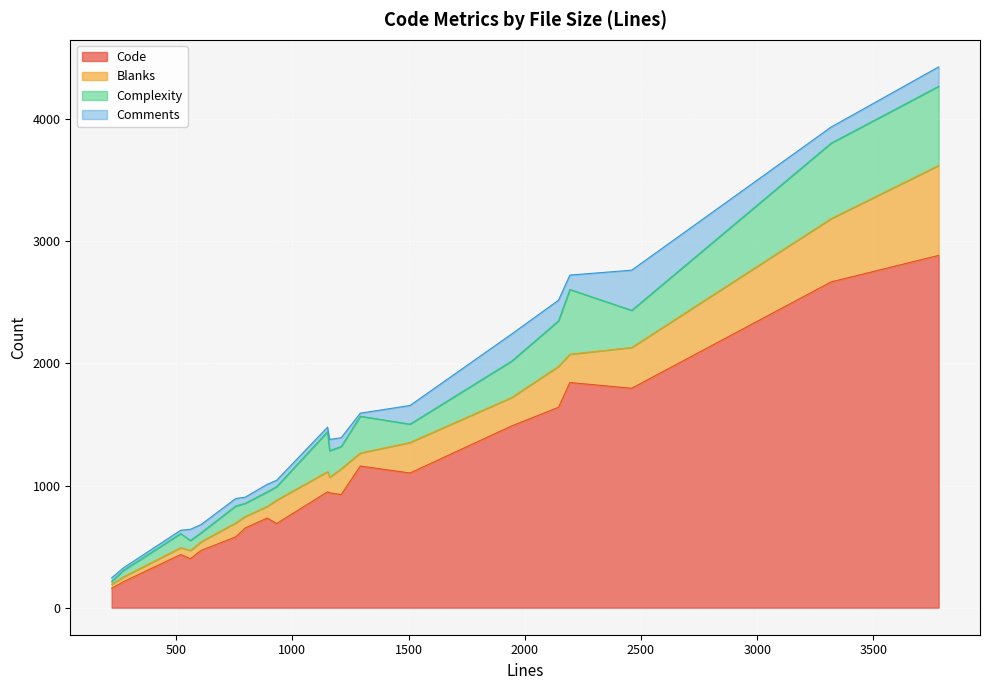

True or false: Code and Comments cross at least once.

False